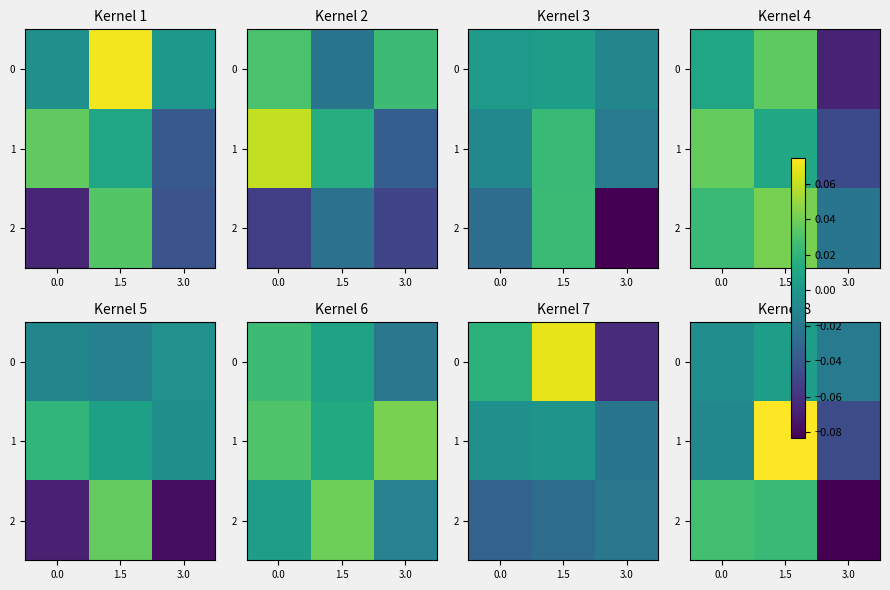

Where does the 1 series first go above 0?

1.5